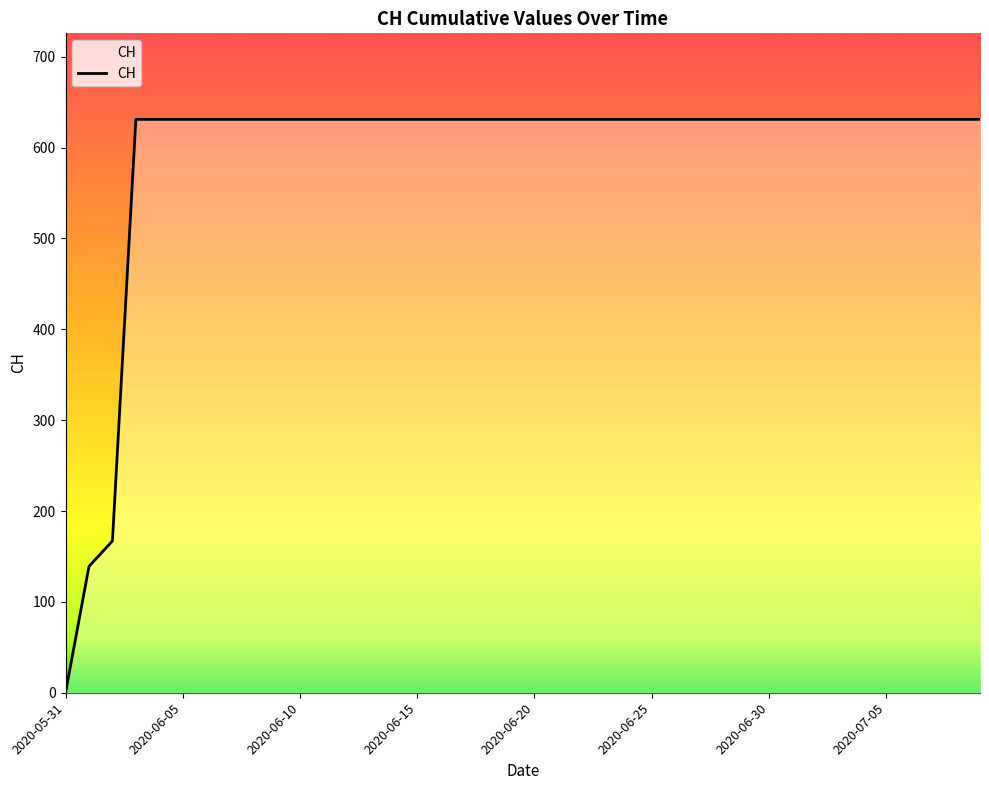

Reading left to right, list all the values displayed in this chart.

0	139	167	631	631	631	631	631	631	631	631	631	631	631	631	631	631	631	631	631	631	631	631	631	631	631	631	631	631	631	631	631	631	631	631	631	631	631	631	631